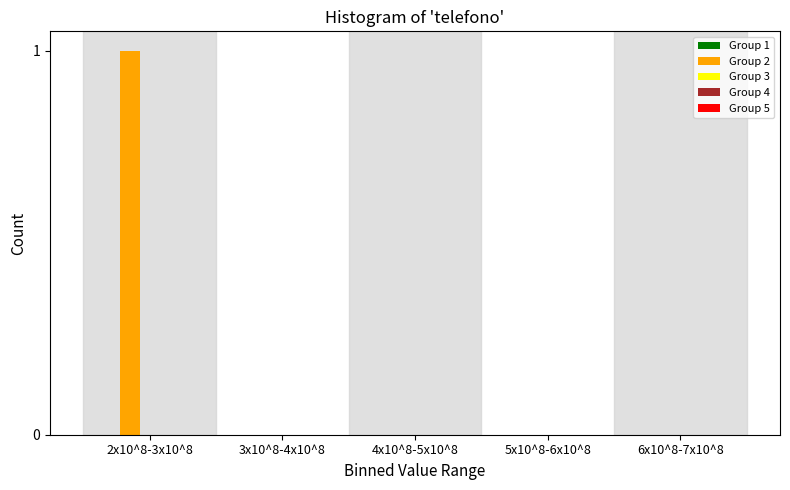

Reading left to right, what are all the values shown in this chart?

2x10^8-3x10^8=1	3x10^8-4x10^8=0	4x10^8-5x10^8=0	5x10^8-6x10^8=0	6x10^8-7x10^8=0